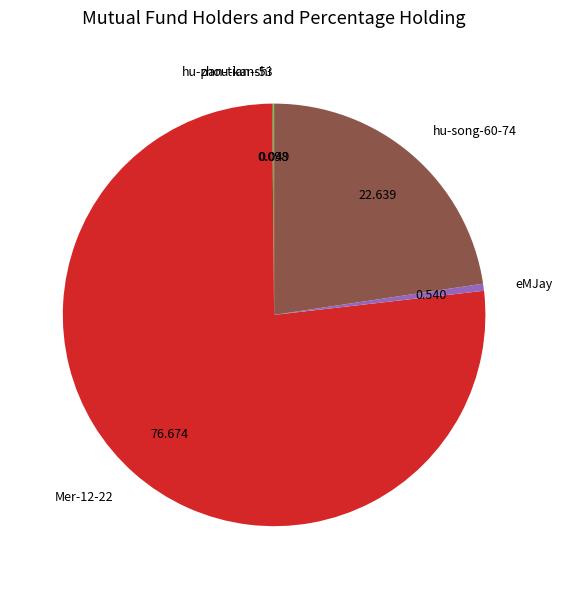

Is there a majority slice in this chart?

Yes